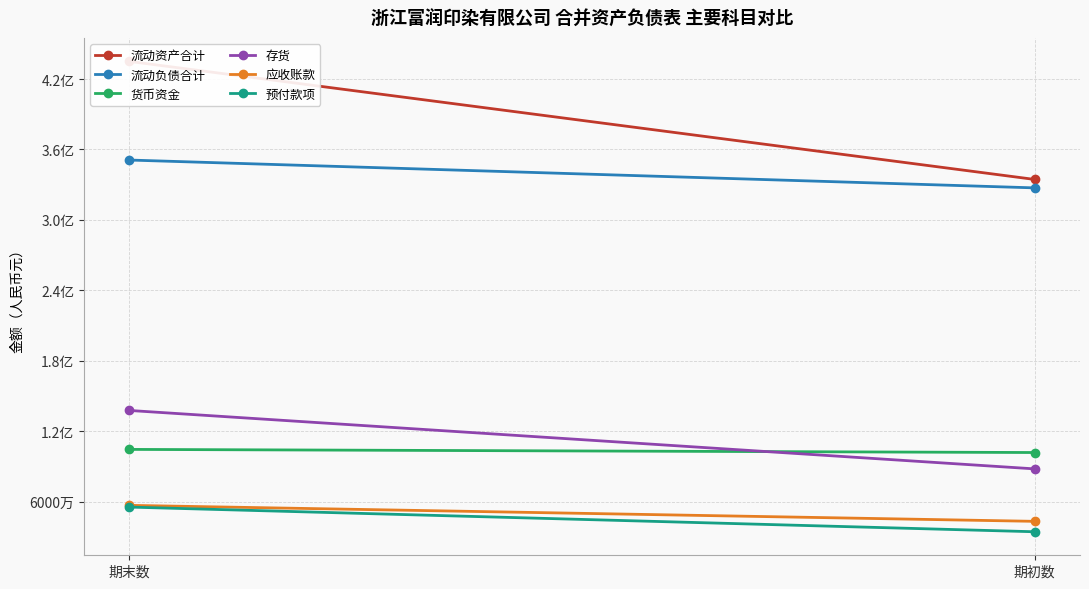

Which has a higher value, 期初数 or 期末数?

期末数